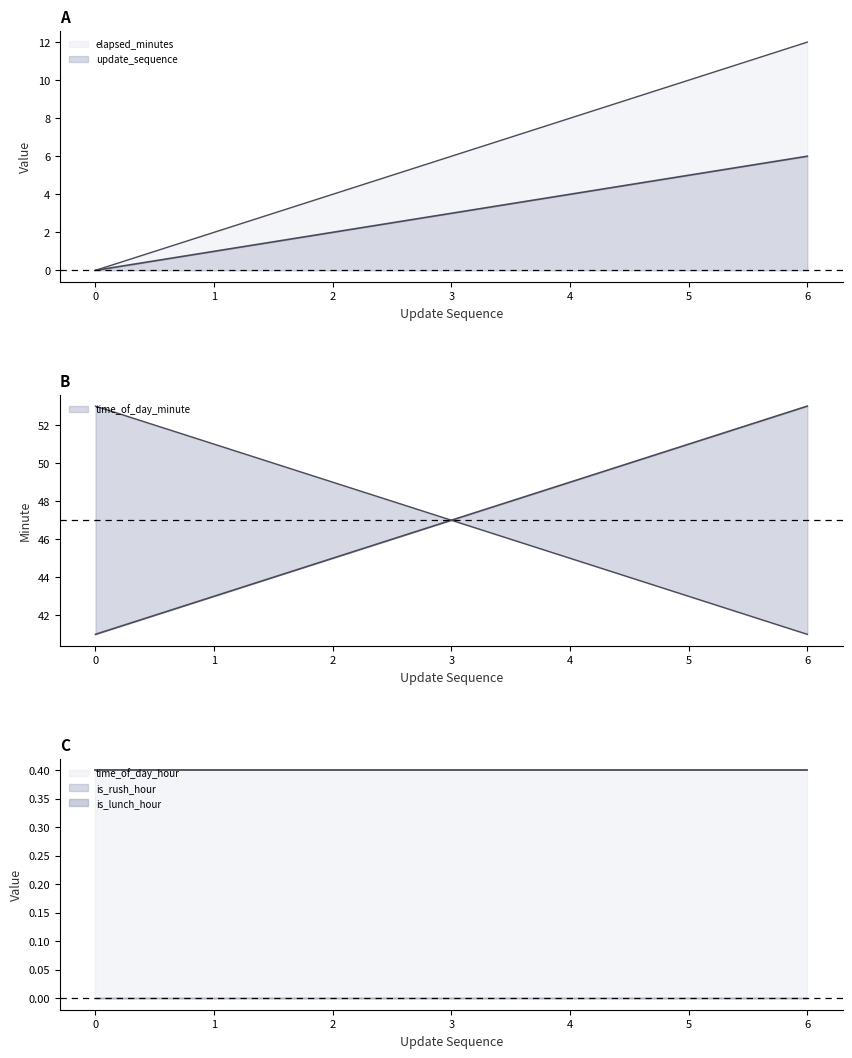

Which series changed the most between 4 and 6?

elapsed_minutes